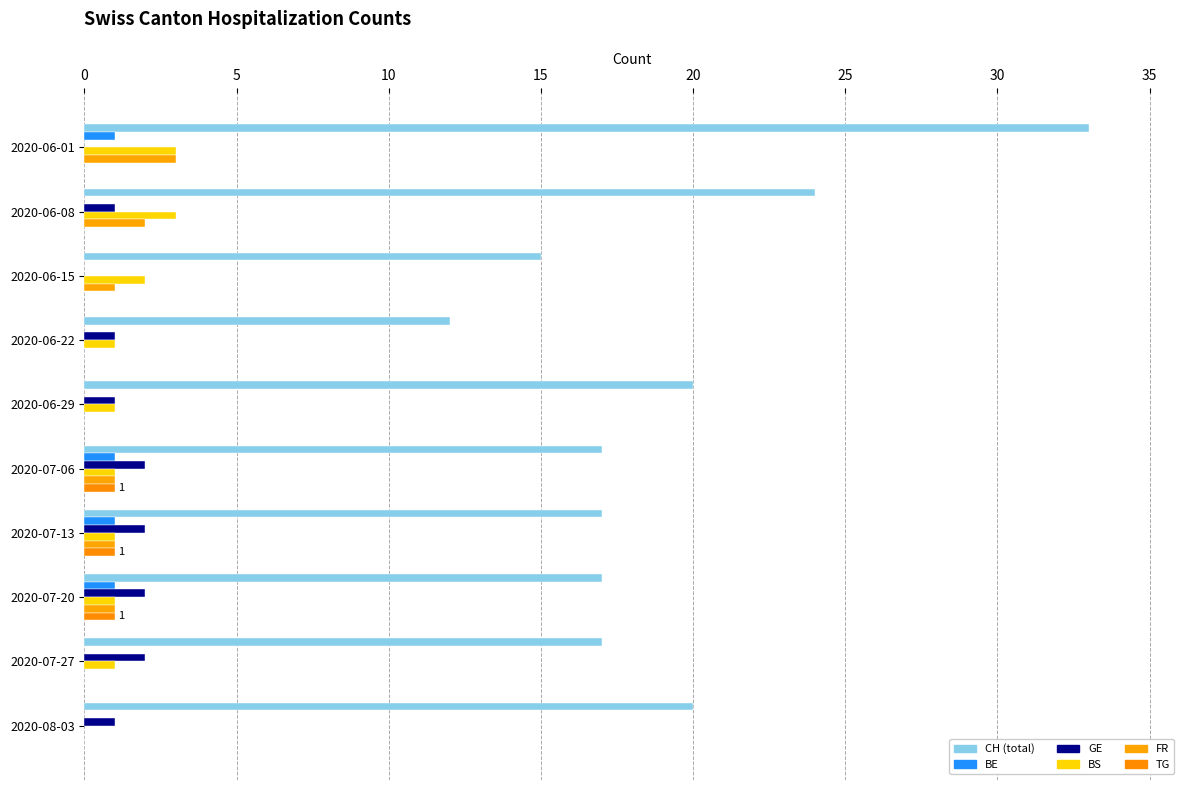

How many data points does each series have?

10